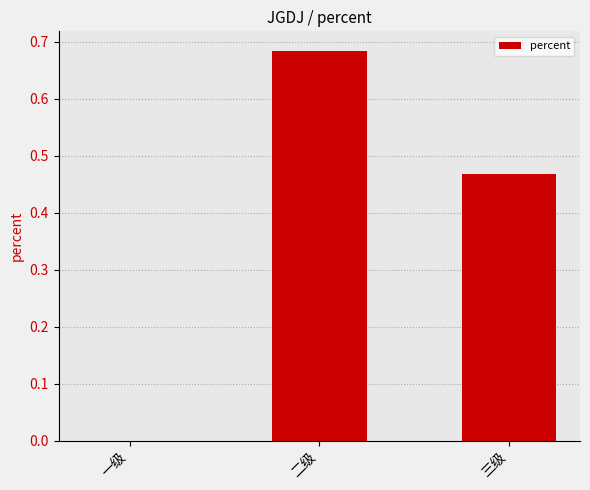

The value at 二级 is 1.0. True or false?

False